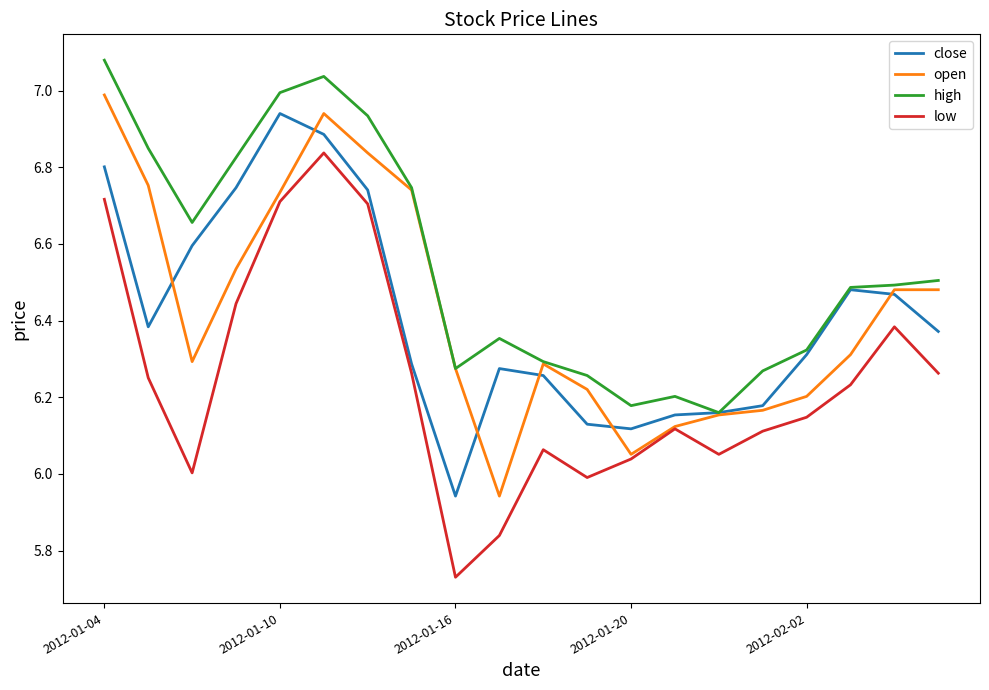

True or false: low and high cross at least once.

False